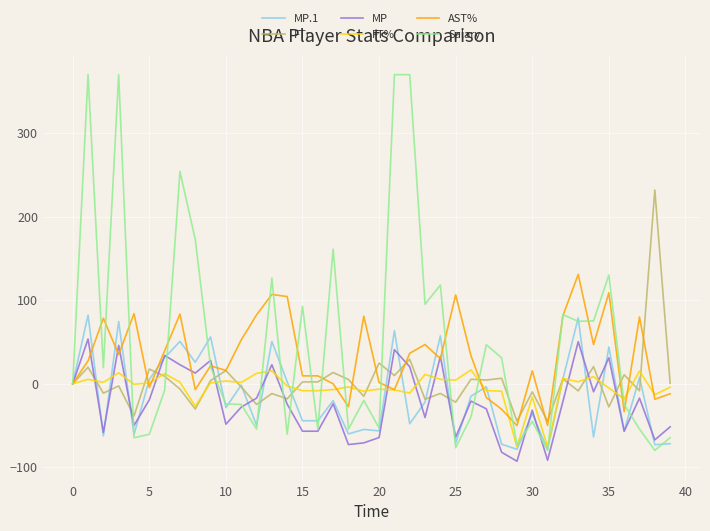

Which series has the largest range (max minus min)?

Salary